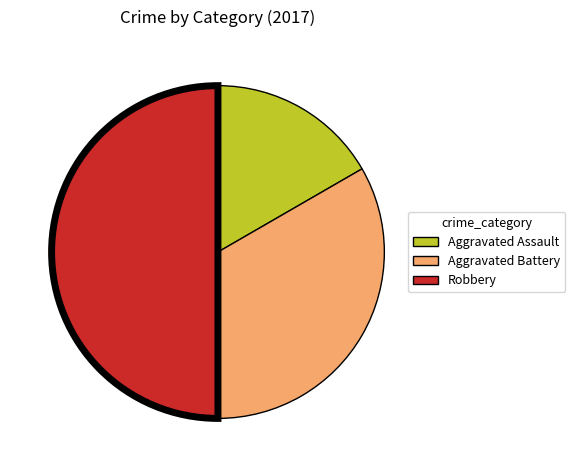

Rank the categories by value from highest to lowest.

Robbery, Aggravated Battery, Aggravated Assault